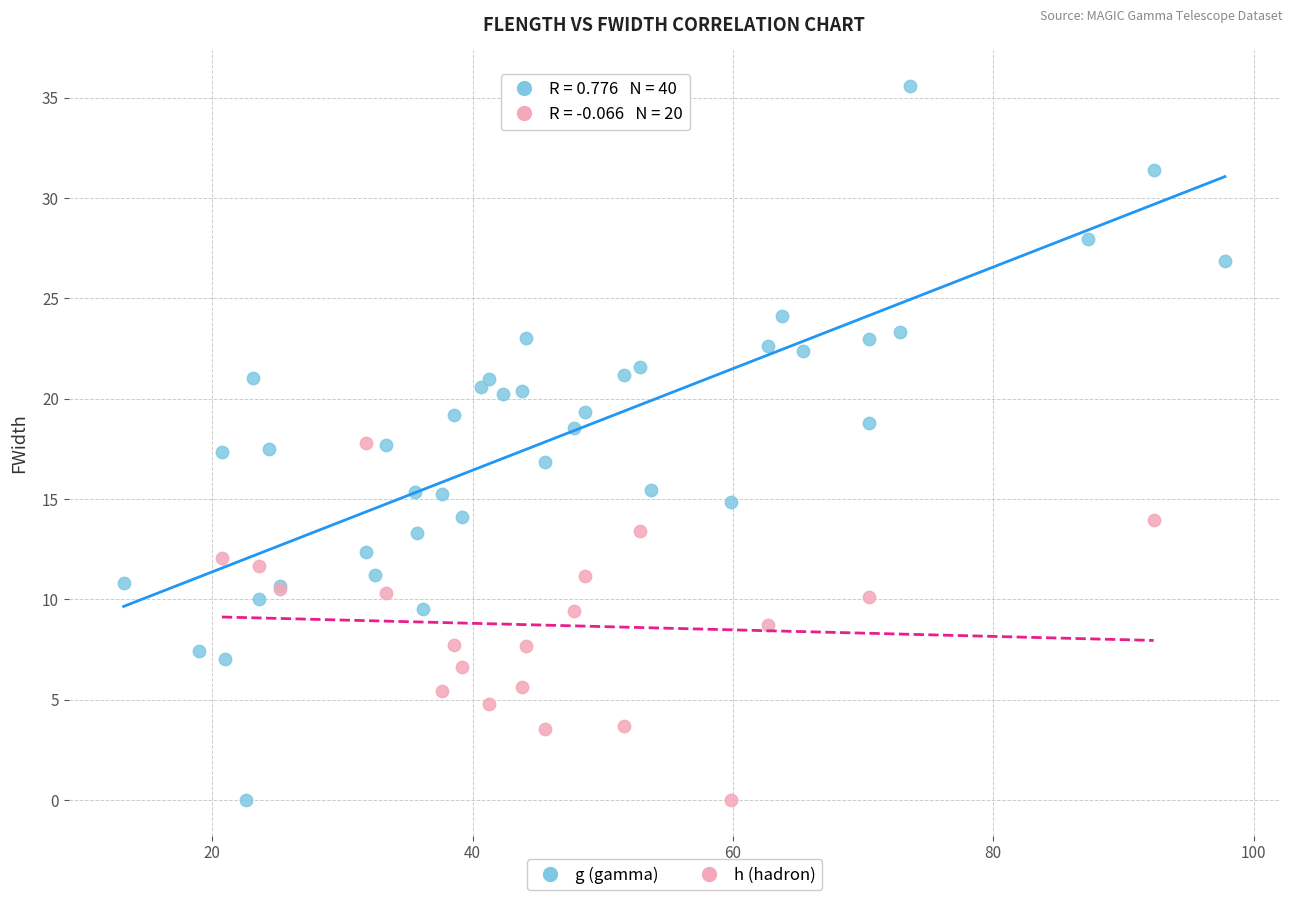

Which series reaches the maximum Y coordinate?

g (gamma)